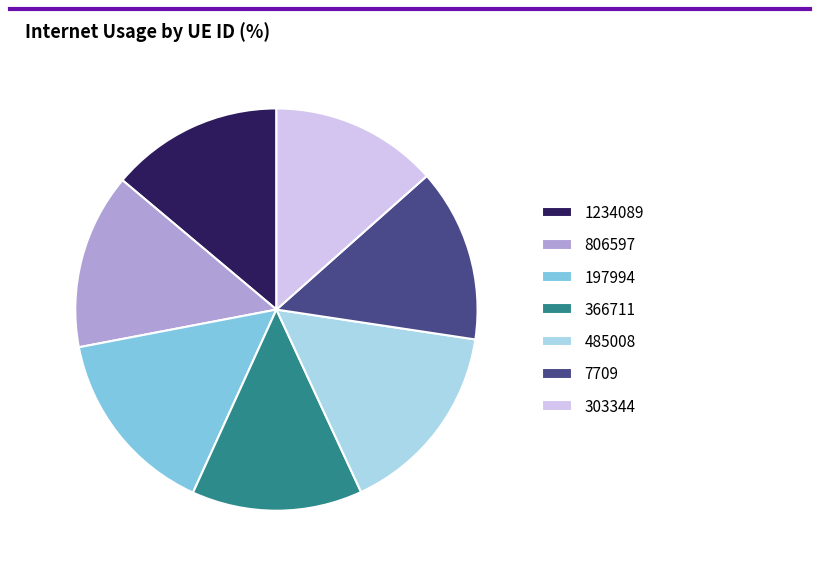

How many segments does this pie chart have?

7